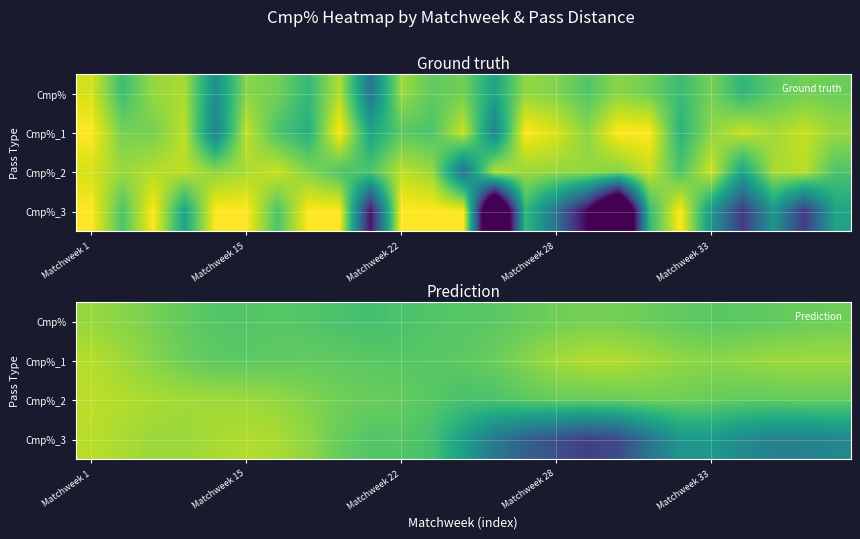

What is the minimum value for Cmp%?

82.3